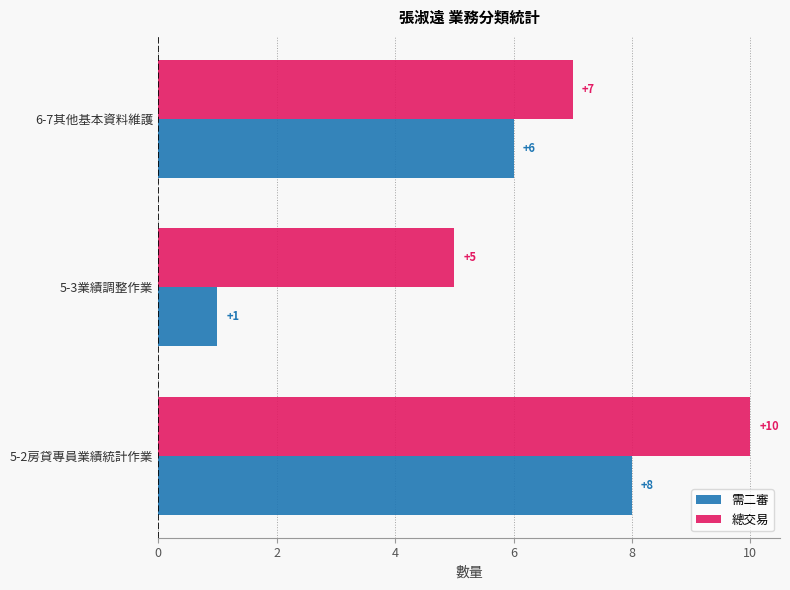

At 6-7其他基本資料維護, list the series in order from largest to smallest.

總交易, 需二審